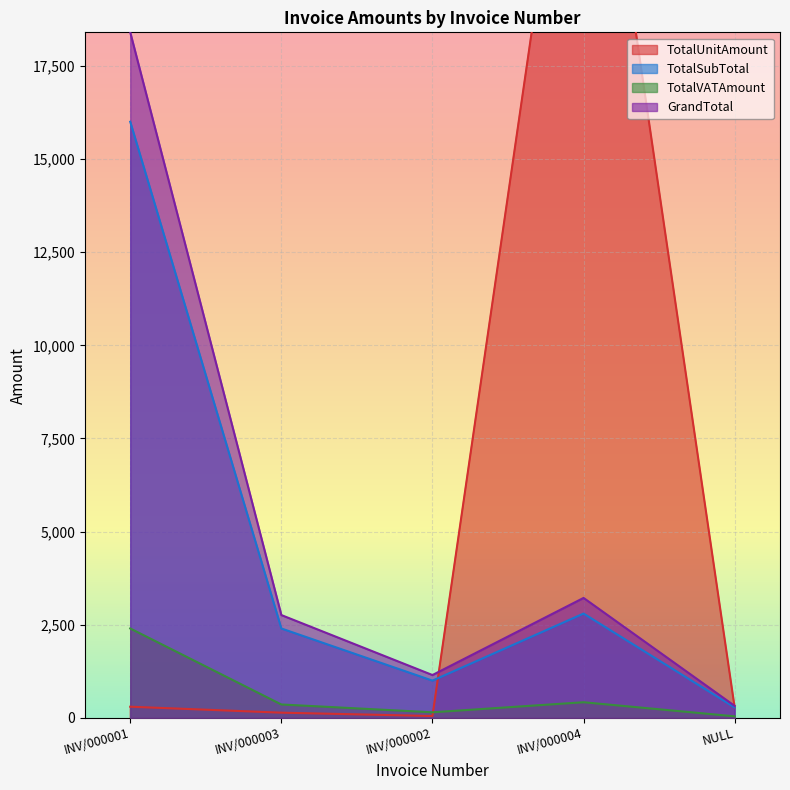

In GrandTotal, how many points are lower than both neighbors (excluding endpoints)?

1